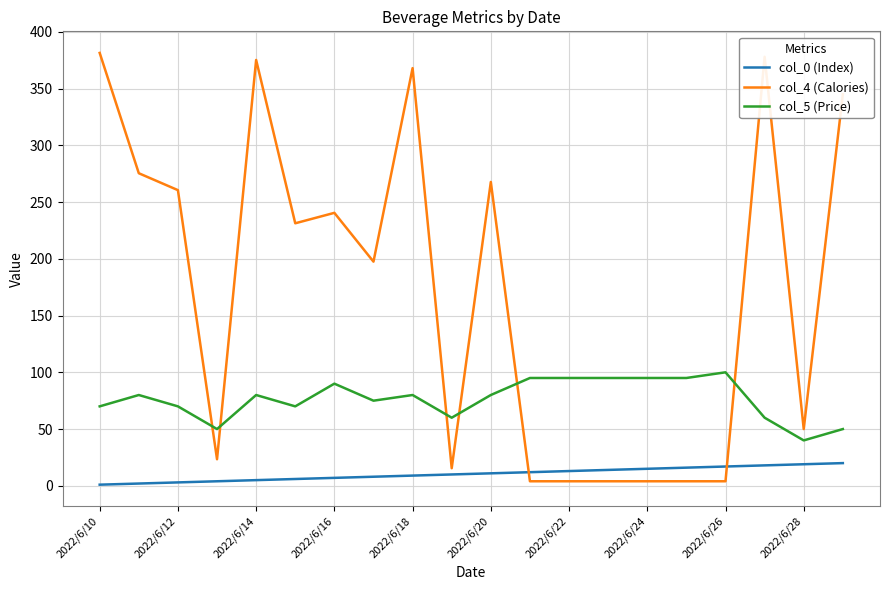

Rank the series by their average value, from lowest to highest.

col_0 (Index), col_5 (Price), col_4 (Calories)